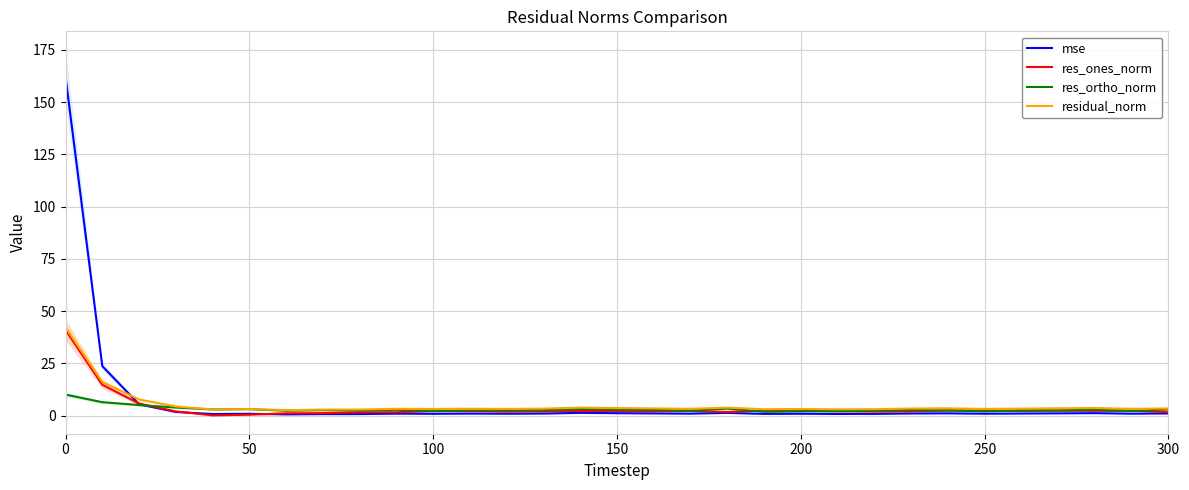

What is the approximate value of res_ortho_norm at 250?

2.1